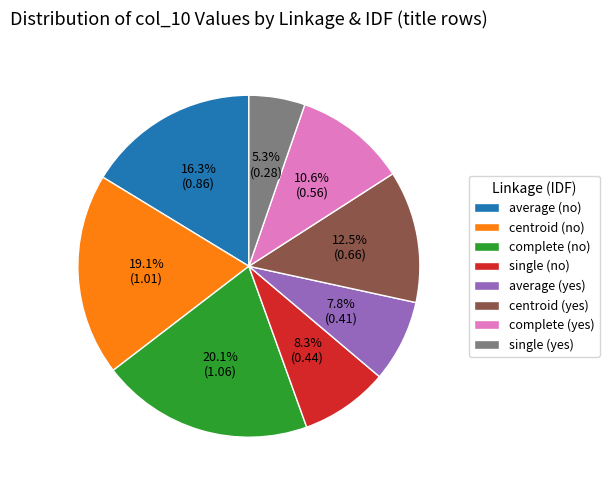

True or false: complete (yes) accounts for 3% of the total.

False